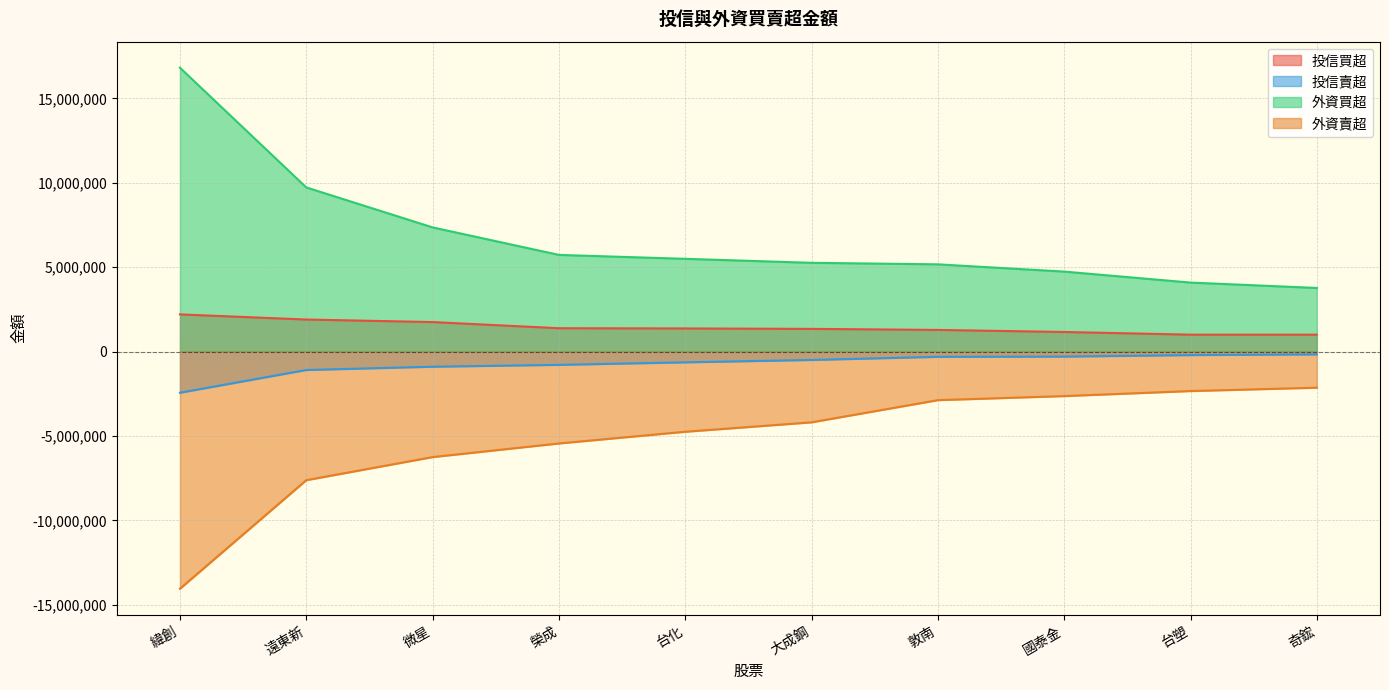

True or false: 外資賣超 has a value of -6255000 at 微星.

True